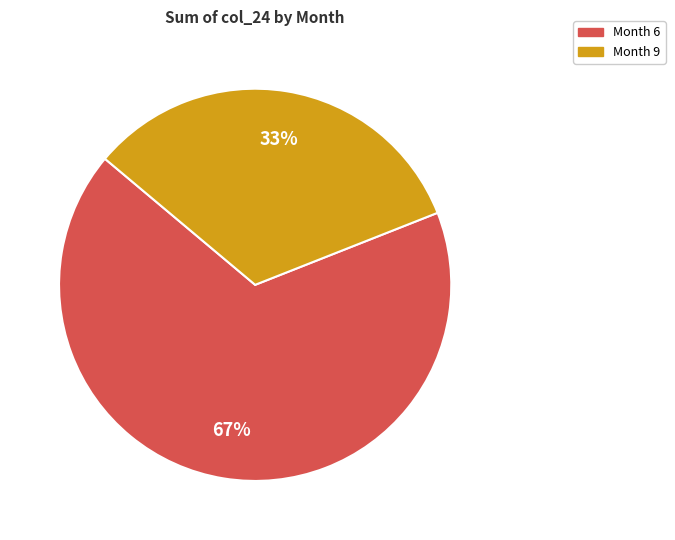

To the nearest percent, what is the difference between the largest and smallest slice percentages?

34%